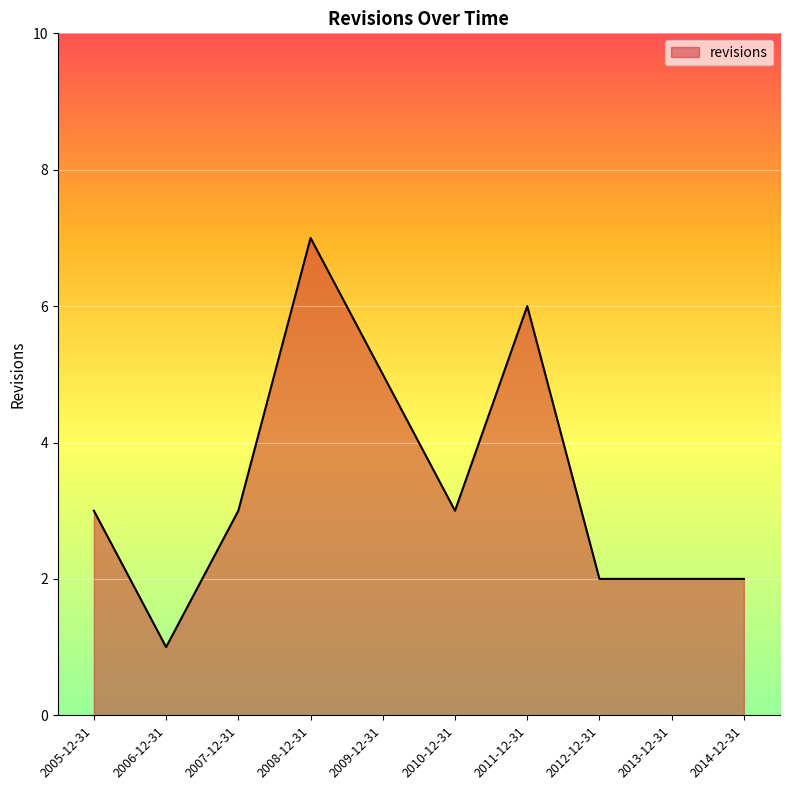

Between 2008-12-31 and 2010-12-31, which is larger?

2008-12-31